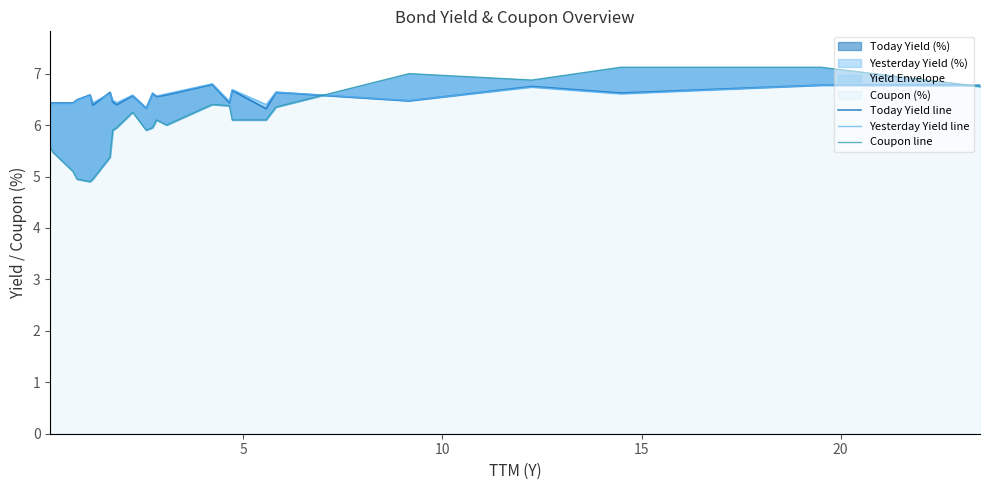

In Coupon line, how many points are lower than both neighbors (excluding endpoints)?

4